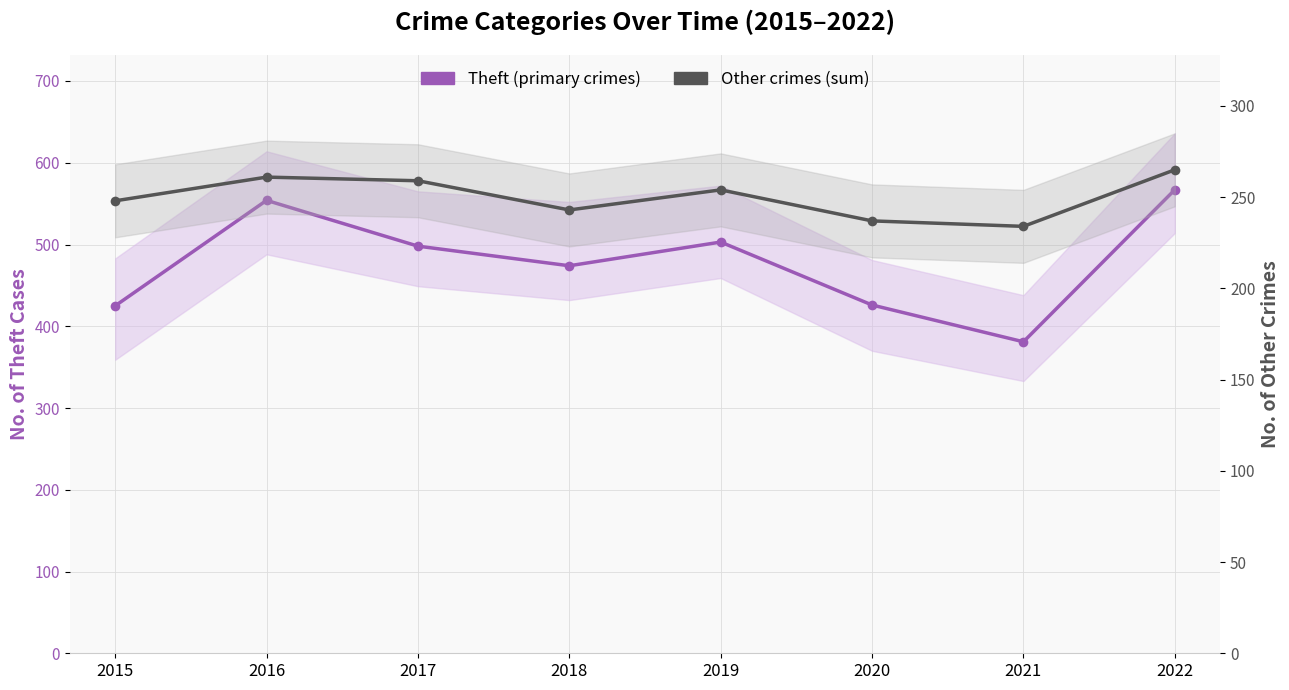

Is the value of Theft (primary crimes) at 2022 greater than the value of Other crimes (sum) at 2016?

Yes